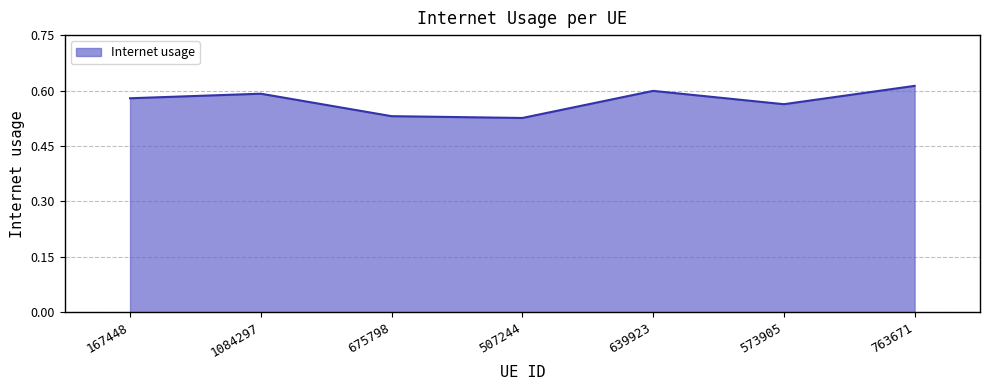

What position from the right is 167448?

7